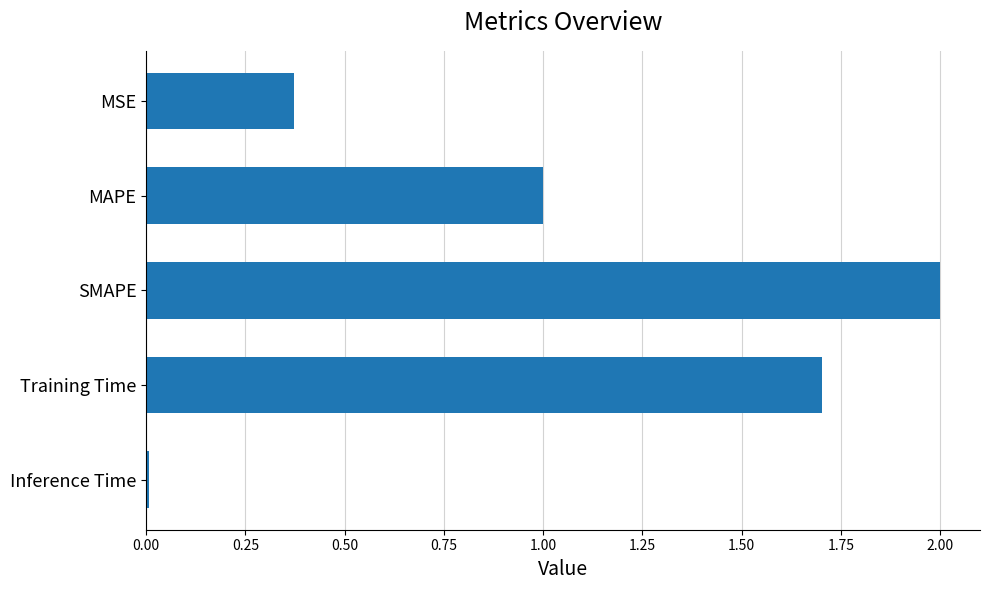

Which has a higher value, SMAPE or Inference Time?

SMAPE